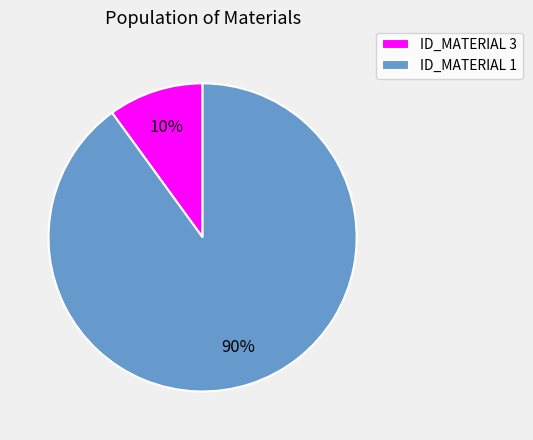

Which slice represents more than half of the pie?

ID_MATERIAL 1